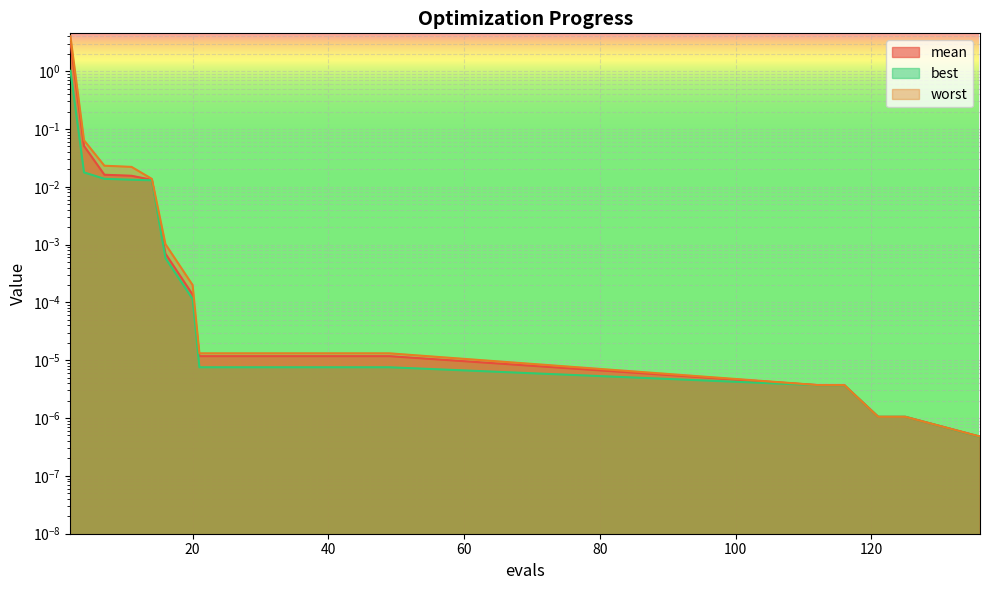

True or false: worst and best intersect in this chart.

False